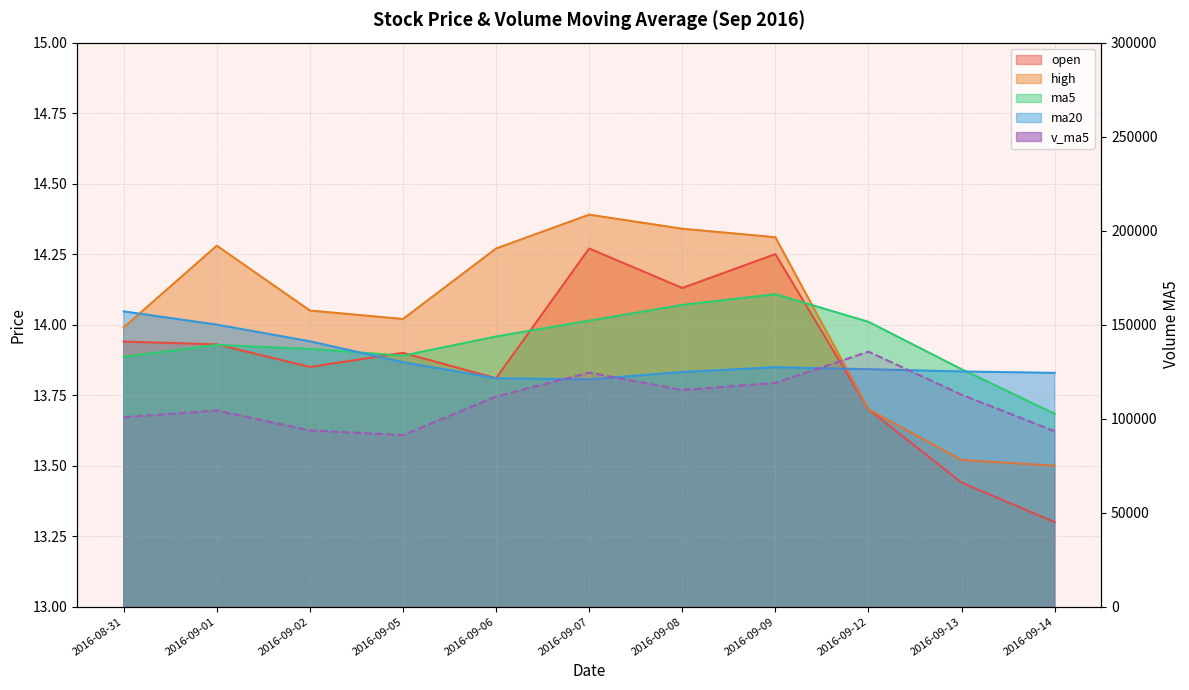

How many times do open and ma5 cross each other?

5